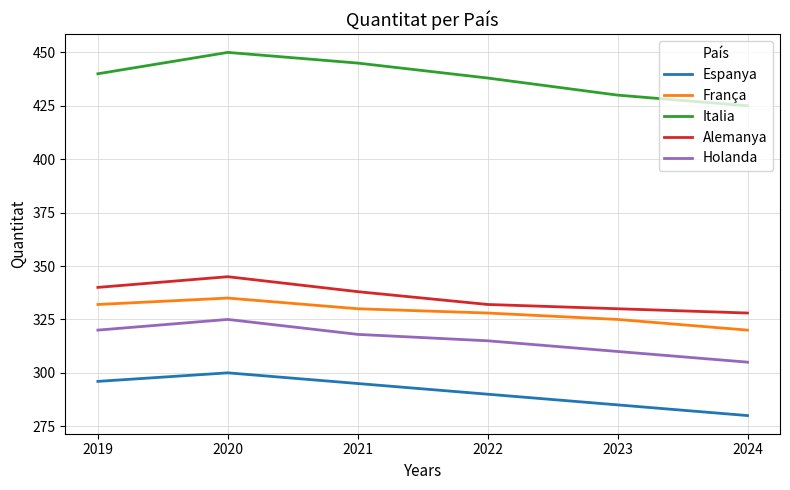

What is the total value across all series at 2022?

1703